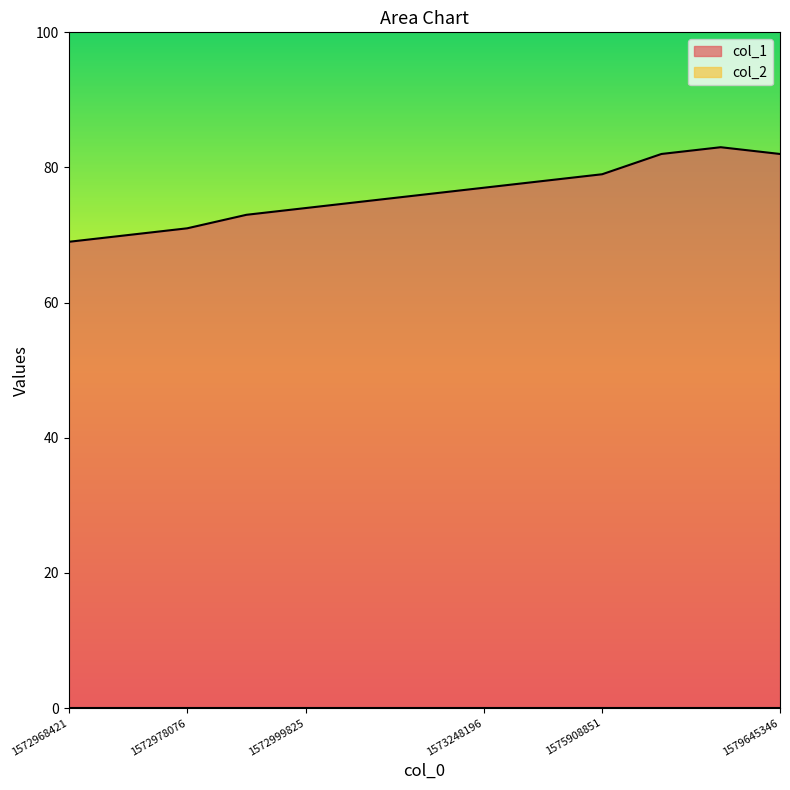

How many values are below 76?

6